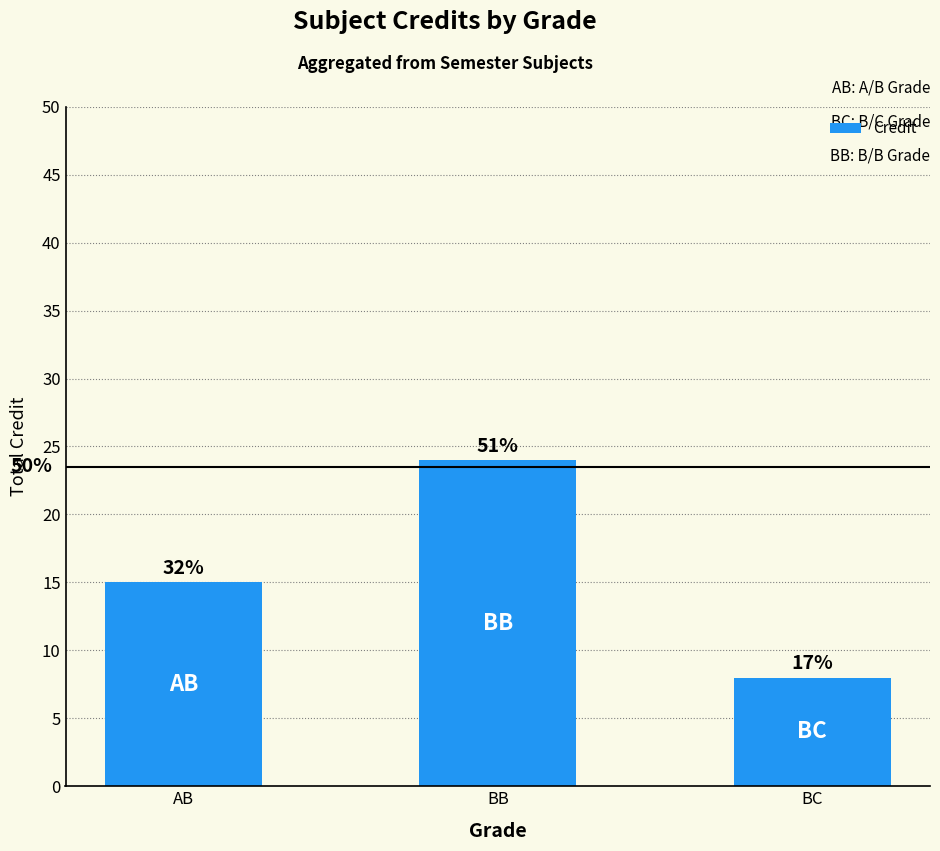

What value does the data have at BC, to the nearest 5?

10